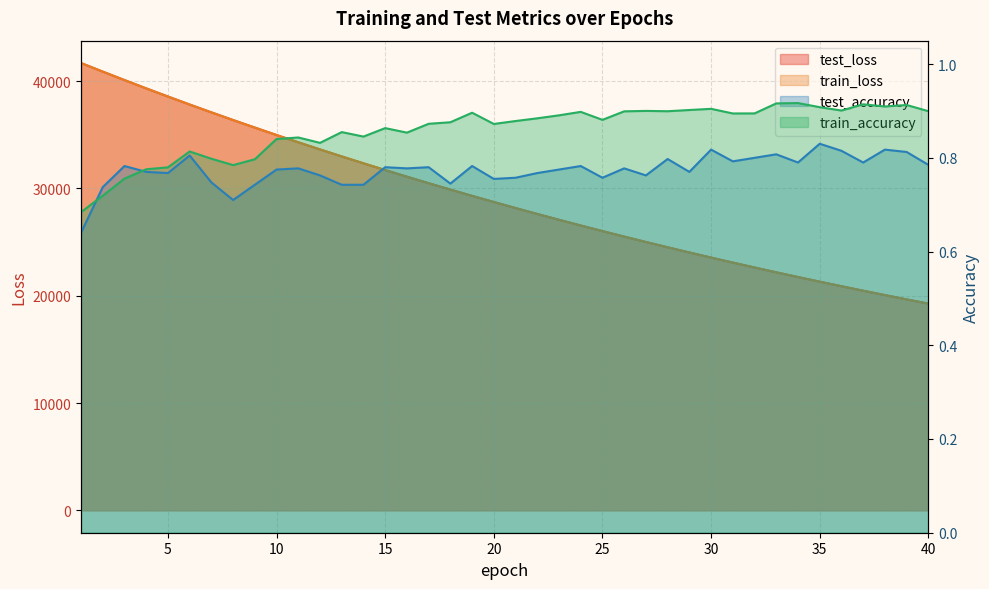

How many categories are shown in the chart?

40